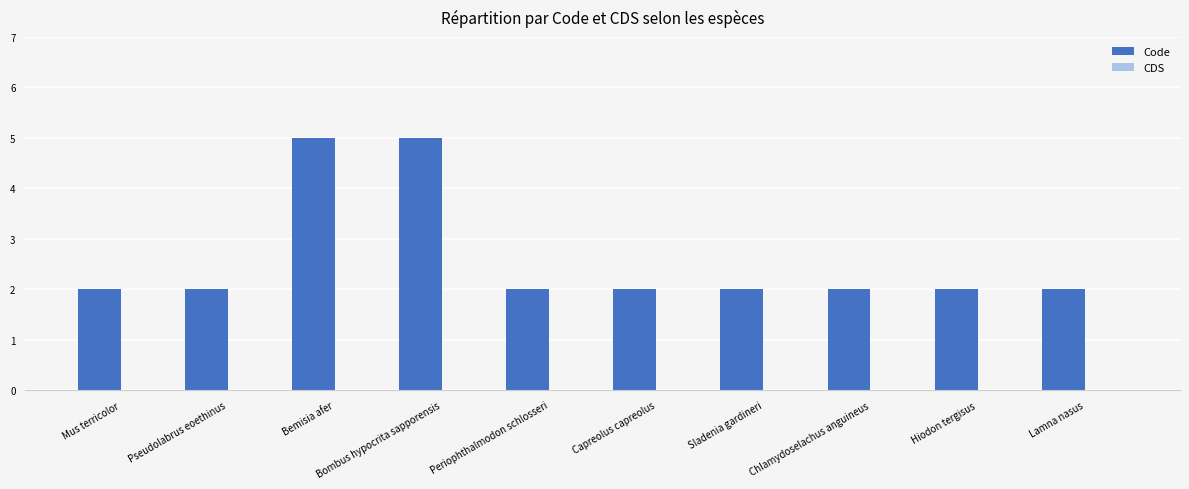

What is the sum of all values?

26